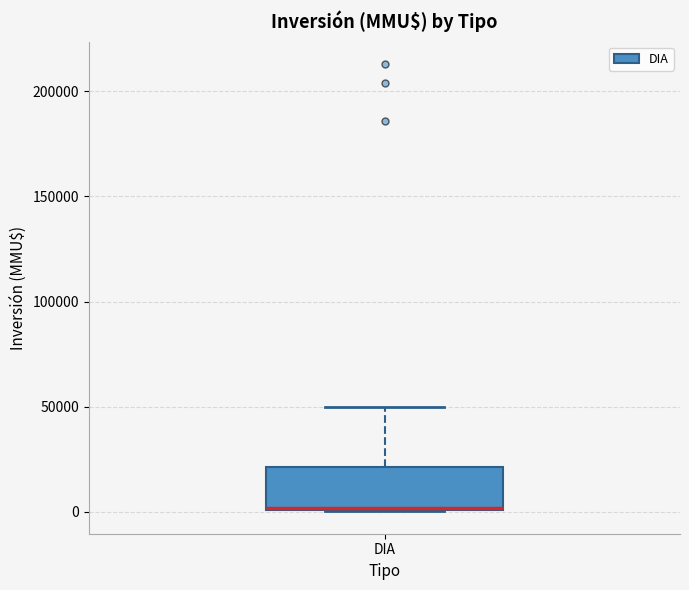

Read this box plot against the y-axis: the position of the median line, the range covered by the box, and the ends of both whiskers. The values are not printed on the chart, so give them approximately, as read against the axis.

median 0 (drawn on the box's lower edge), box 0 to 20000, whiskers 0 to 50000